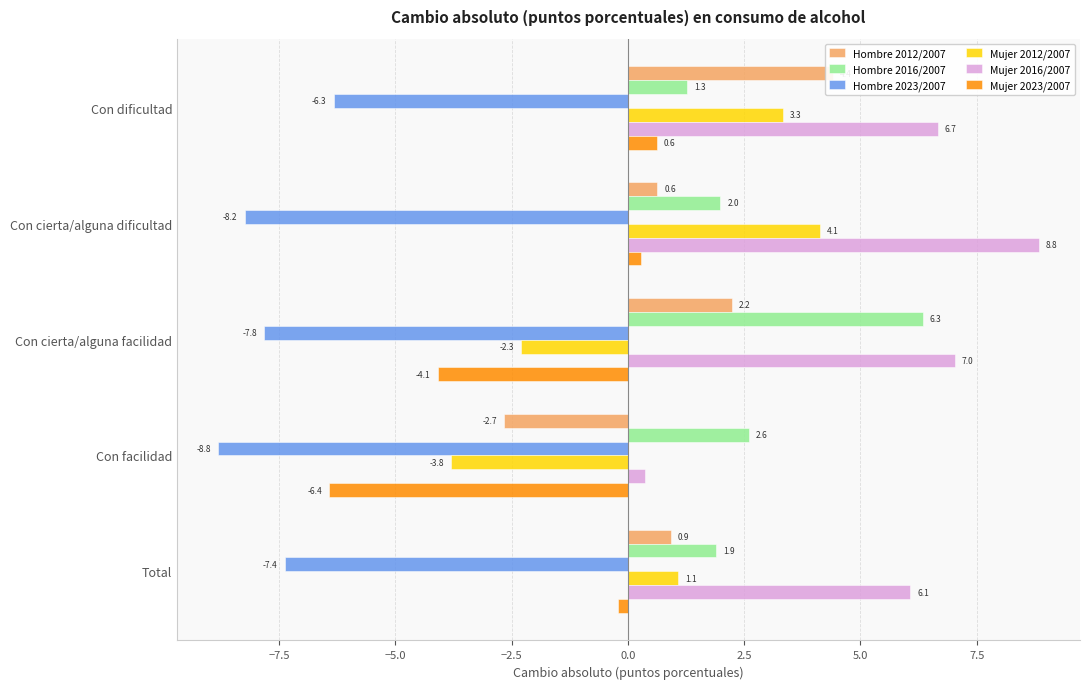

The value of Mujer 2012/2007 at Con dificultad is 5.6. True or false?

False